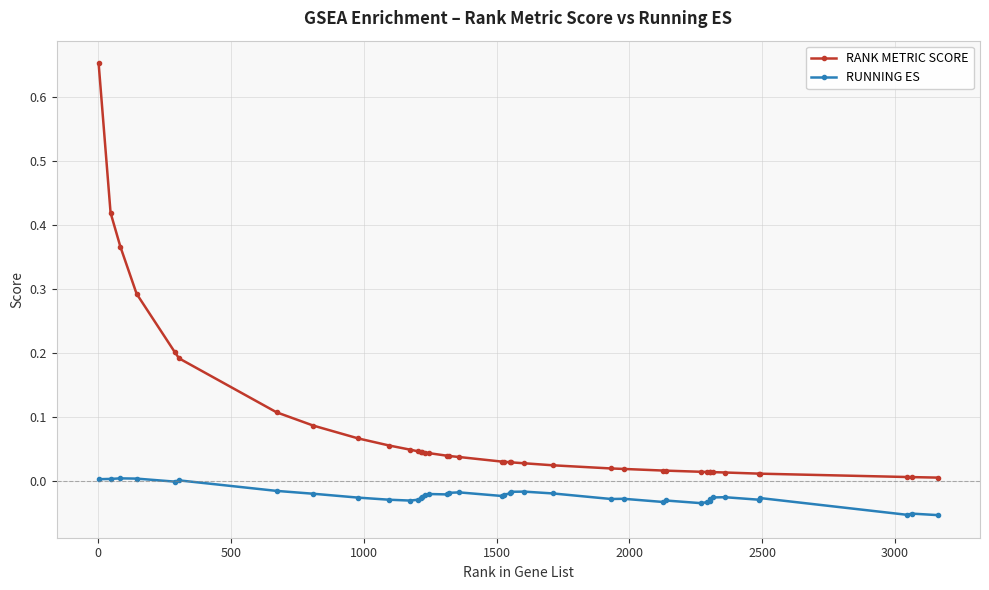

What are all the series names shown in the legend?

RANK METRIC SCORE, RUNNING ES